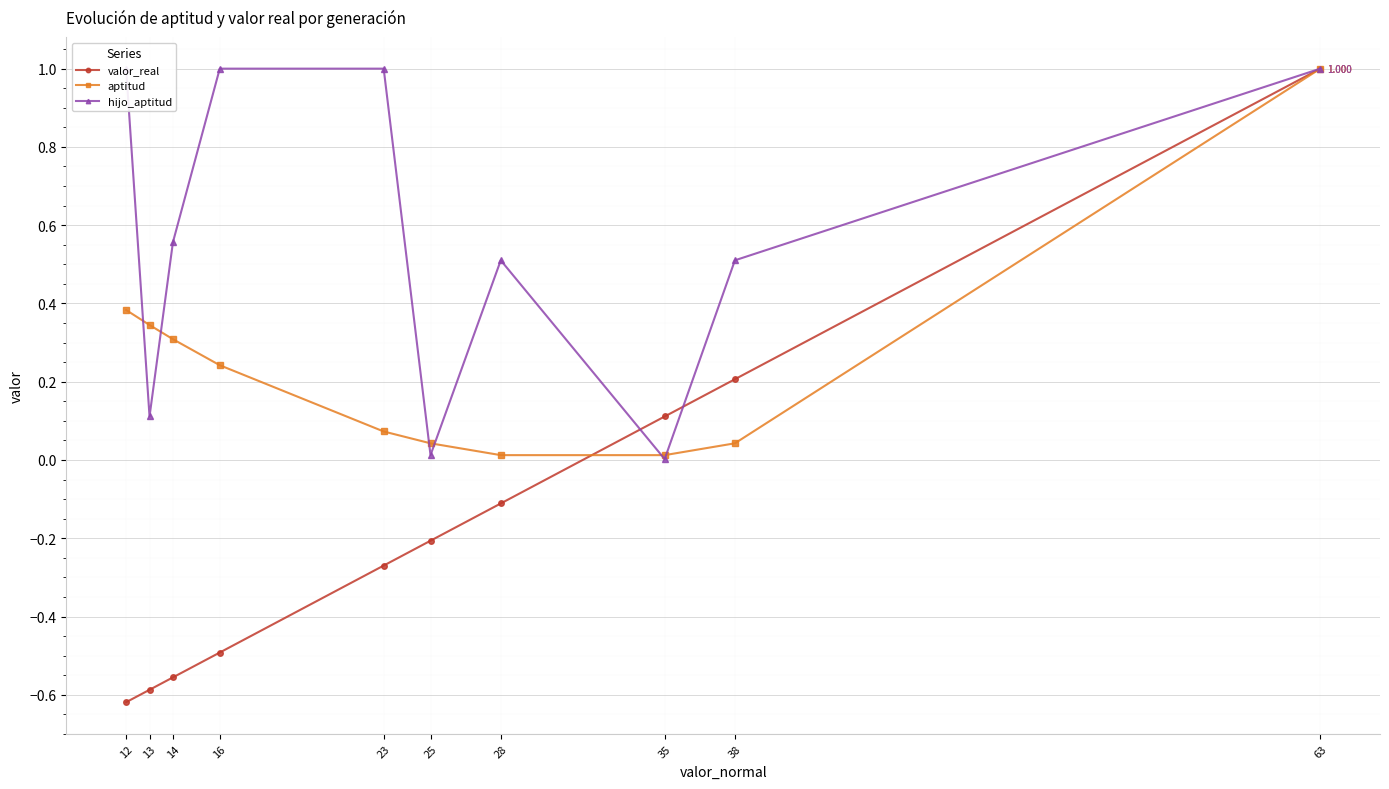

How many values in valor_real are above zero?

3